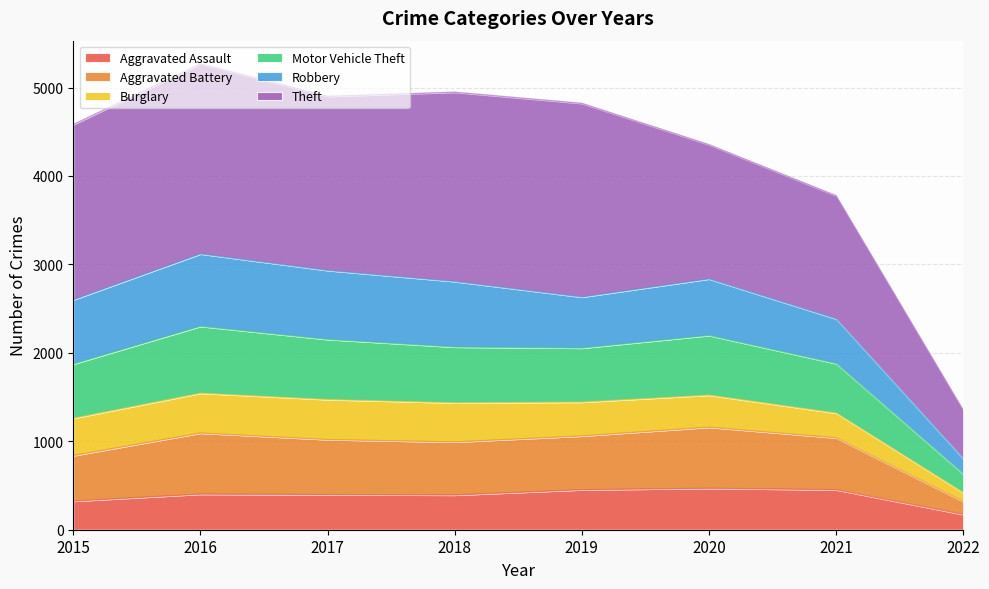

Between 2016 and 2015, which is larger?

2016